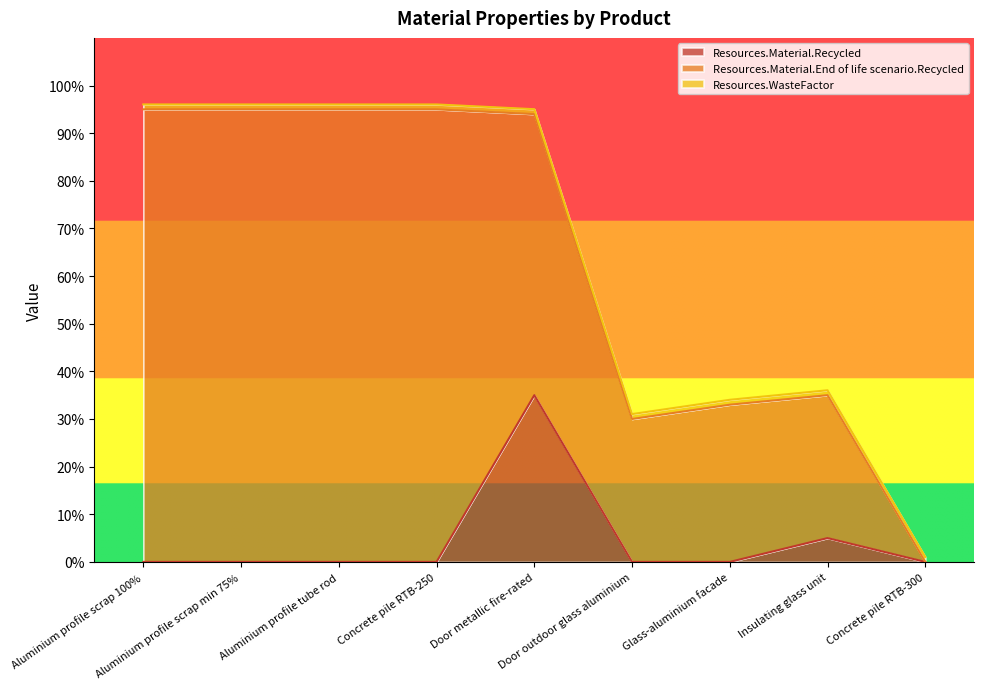

What is the sum of all Resources.Material.End of life scenario.Recycled values?

532.0